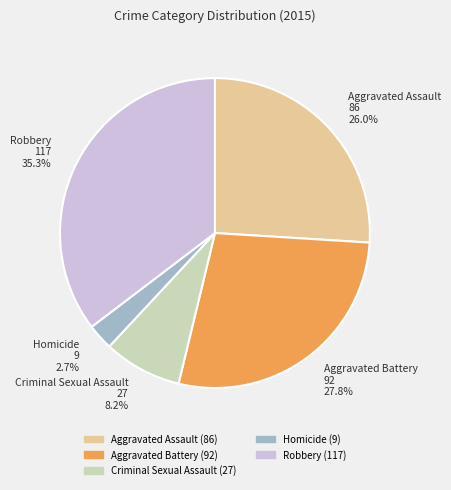

What is the ratio of the value at Aggravated Battery to the value at Aggravated Assault?

1.1